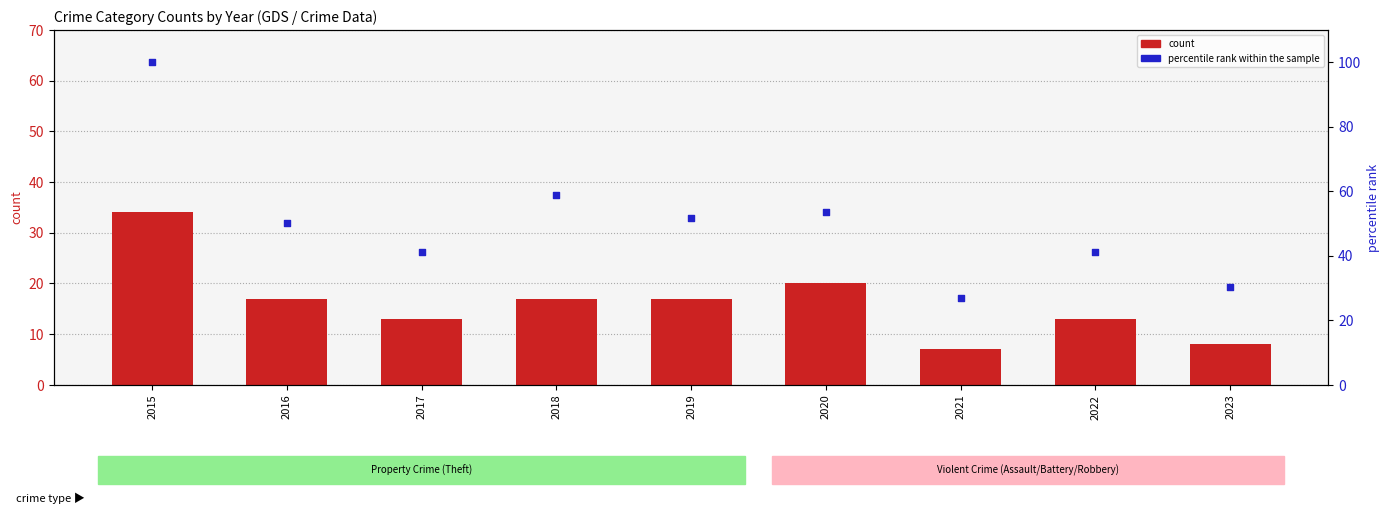

At how many categories does at least one series exceed 49?

5